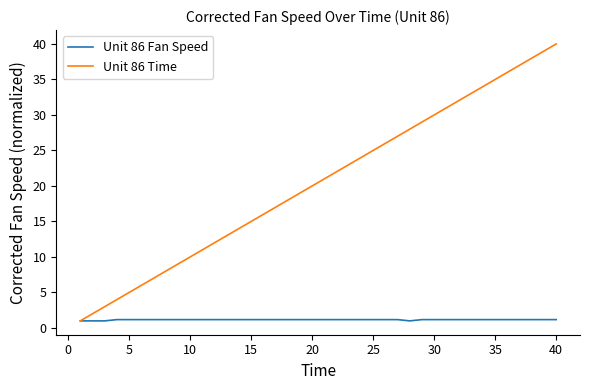

Which series has the widest spread of values?

Unit 86 Time